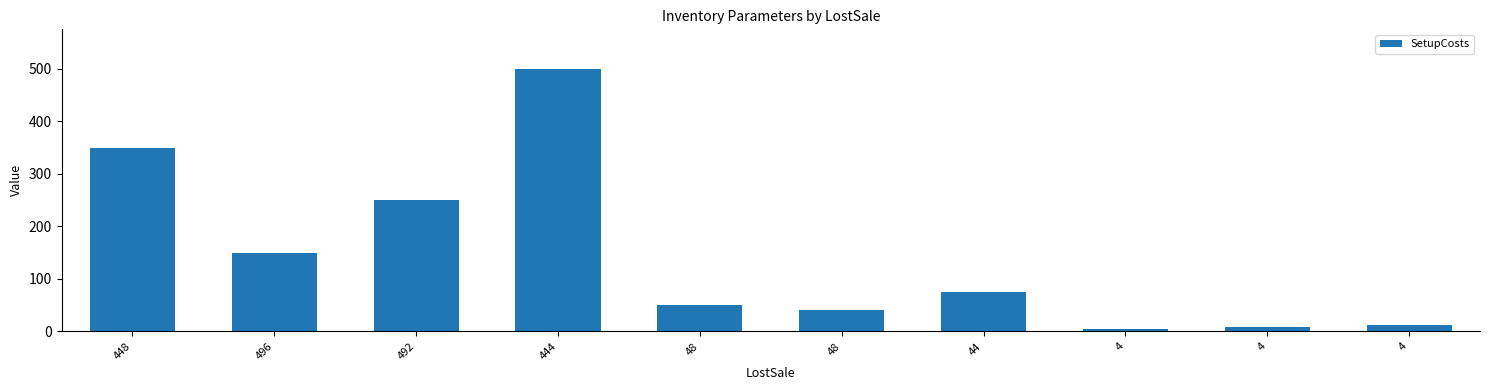

What is the greatest value displayed?

500.0